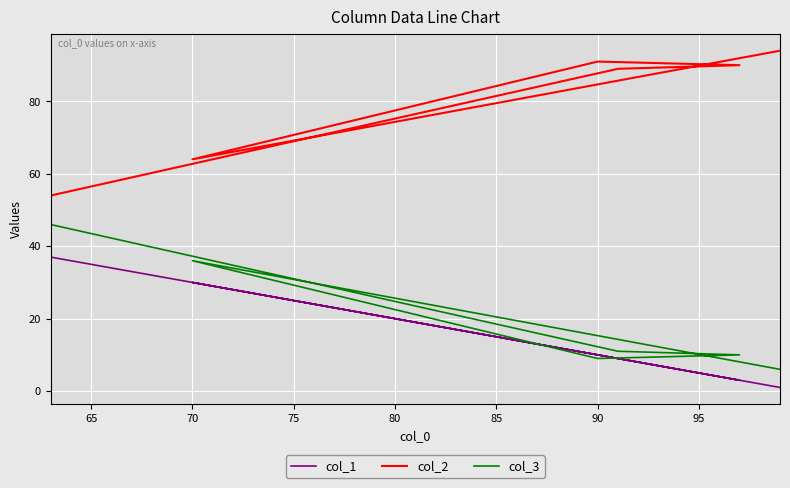

True or false: col_2 and col_3 intersect in this chart.

False